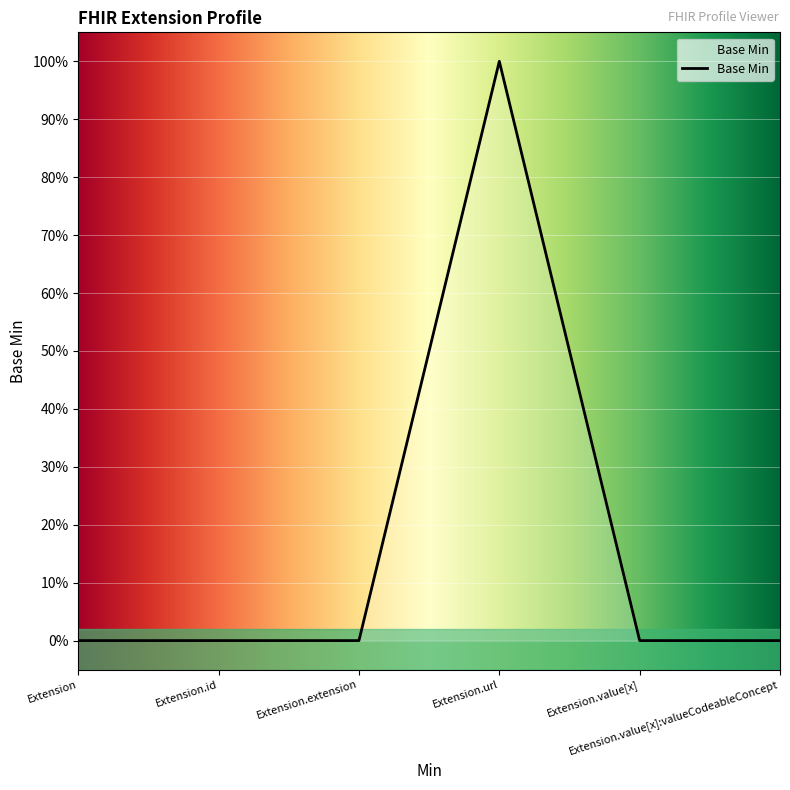

Does the chart display data point markers on the line(s)?

No